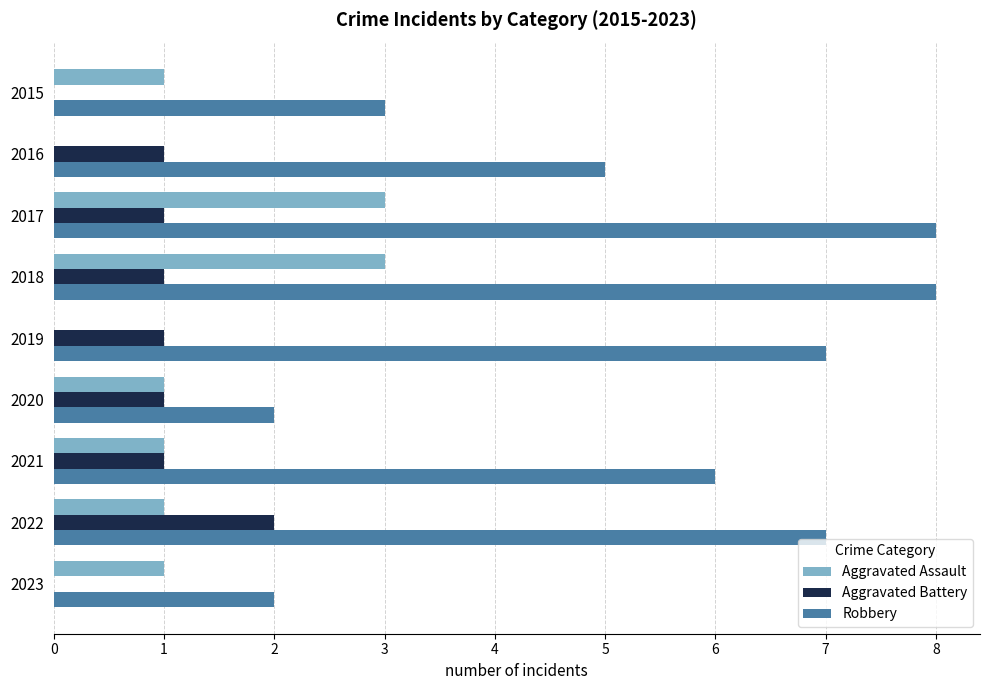

What is the total value across all series at 2015?

4